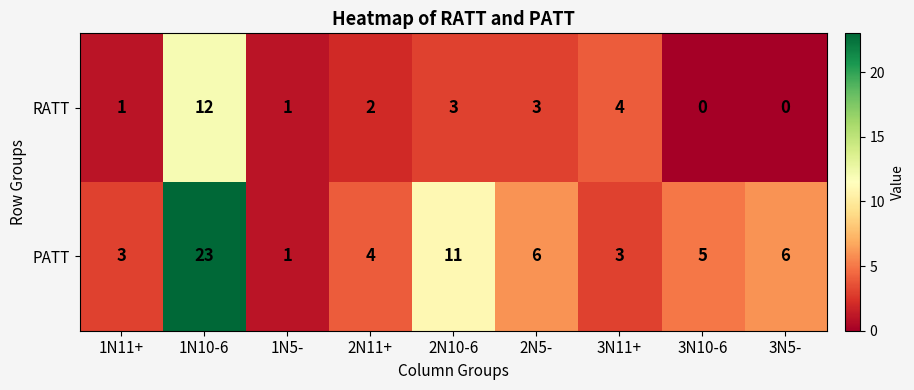

Which series changed the most between 1N5- and 3N10-6?

PATT